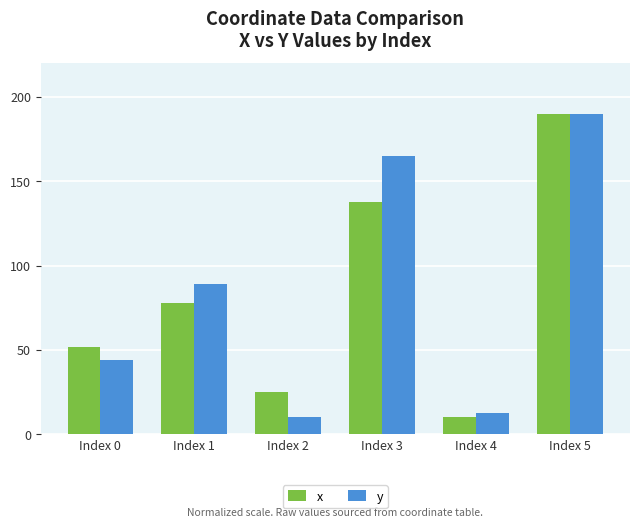

Rank the categories by x value from highest to lowest.

Index 5, Index 3, Index 1, Index 0, Index 2, Index 4